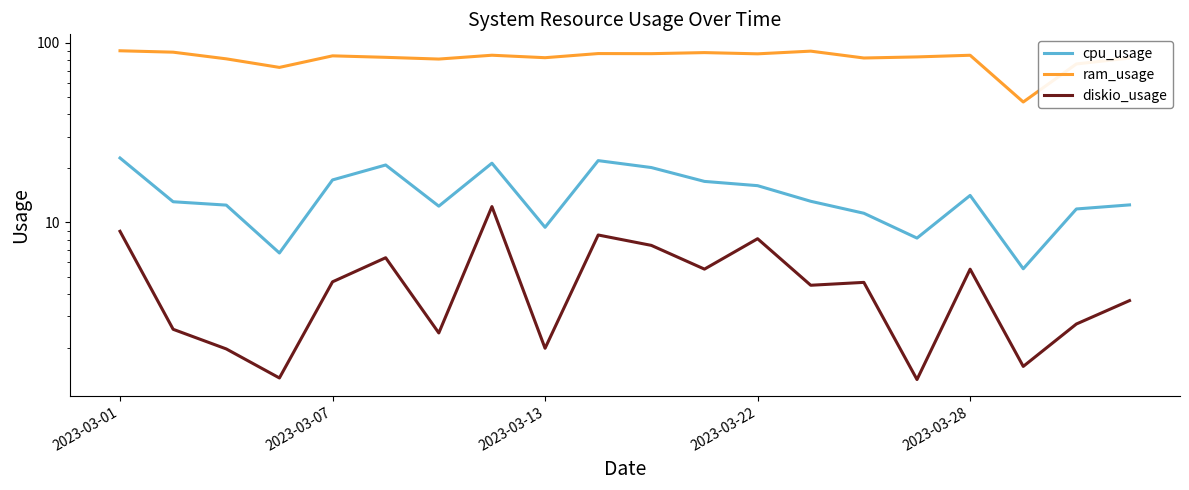

Which category has the lowest value across all series?

15